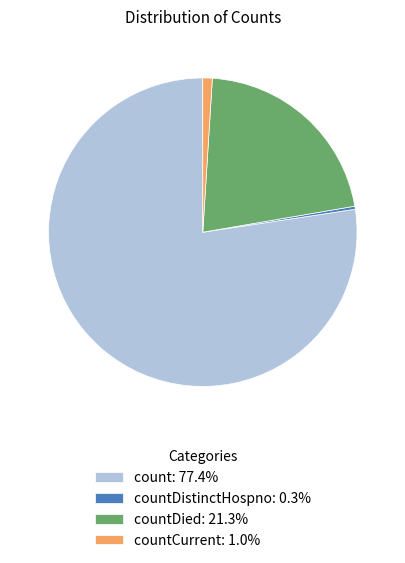

Does count: 77.4% account for over 50% of the chart?

Yes